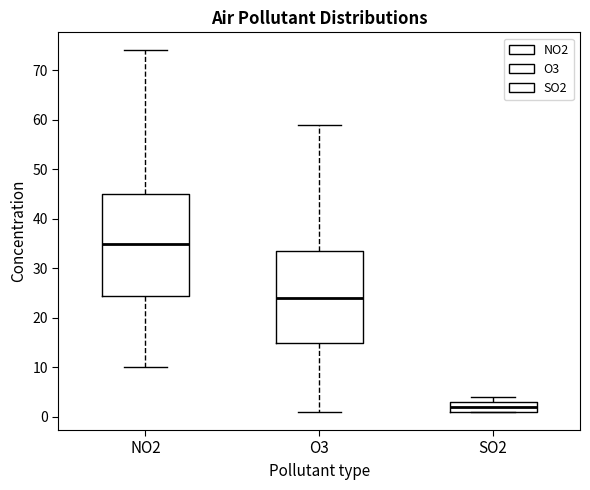

Comparing the boxes themselves (not the whiskers), which one is the tallest?

NO2